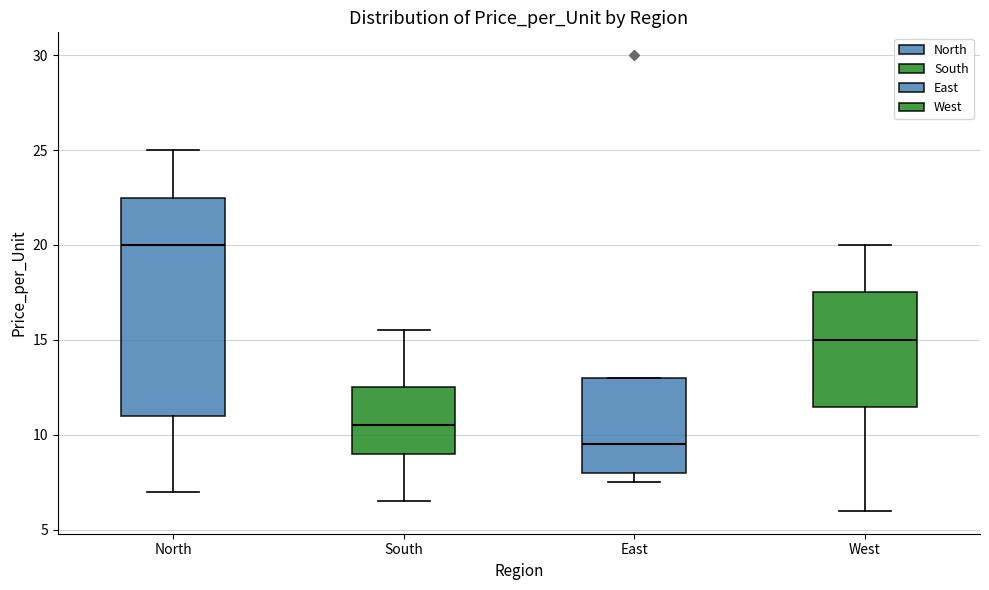

Reading left to right, transcribe this box plot: for each box, give where its median line is, the range the box spans, and where its two whiskers end, as read against the y-axis. The values are not printed on the chart, so give them approximately, as read against the axis.

North: median 20.0, box 11.0 to 22.5, whiskers 7.0 to 25.0
South: median 10.5, box 9.0 to 12.5, whiskers 6.5 to 15.5
East: median 9.5, box 8.0 to 13.0, whiskers 7.5 to 13.0
West: median 15.0, box 11.5 to 17.5, whiskers 6.0 to 20.0